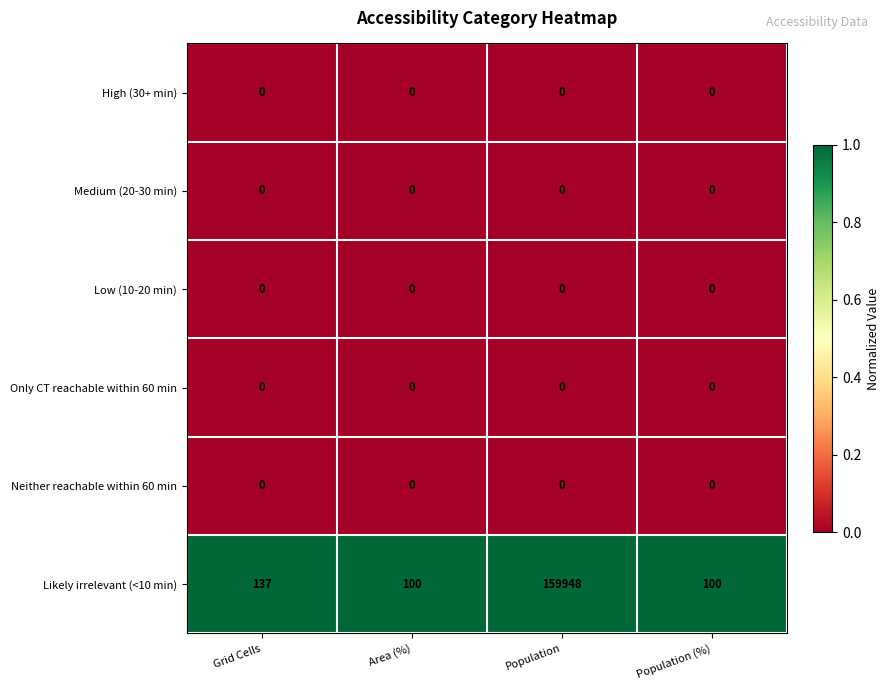

Which series changed the most between Grid Cells and Area (%)?

Likely irrelevant (<10 min)